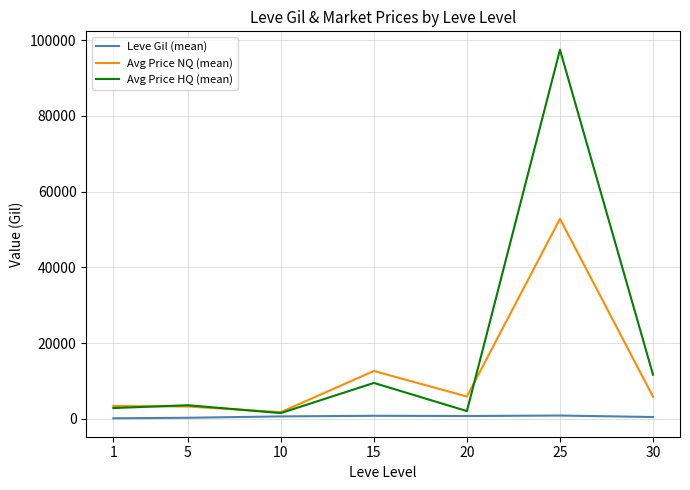

At 30, list the series in order from smallest to largest.

Leve Gil (mean), Avg Price NQ (mean), Avg Price HQ (mean)